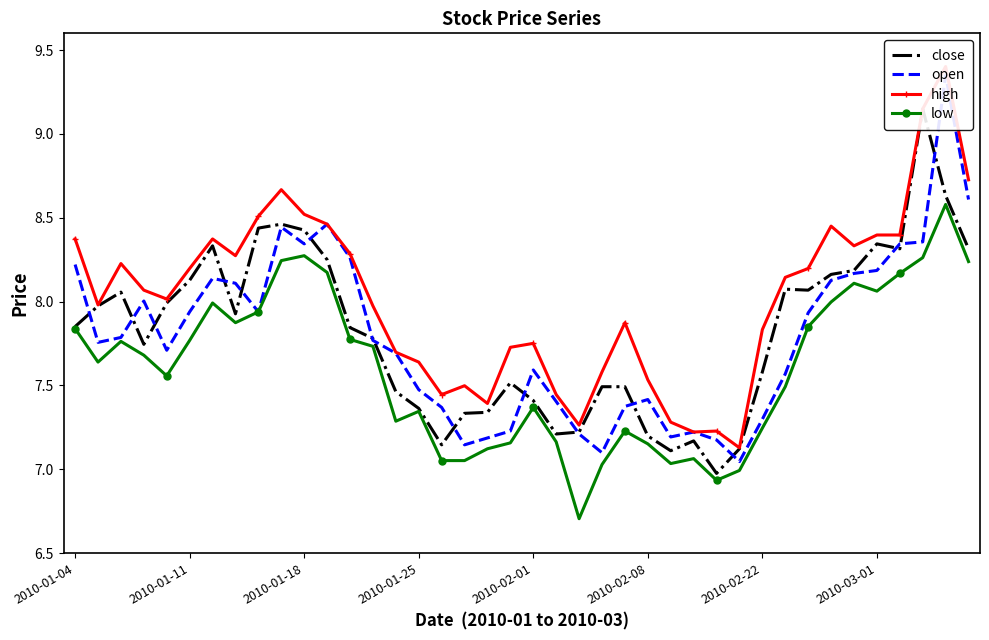

What is the smallest value displayed?

6.7